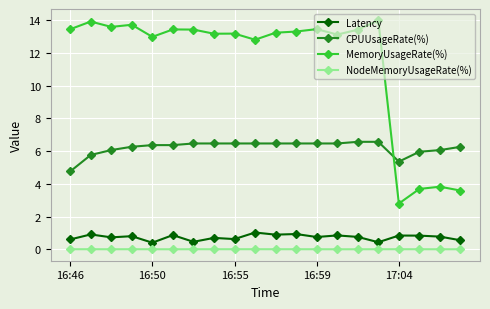

True or false: MemoryUsageRate(%) and Latency cross at least once.

False